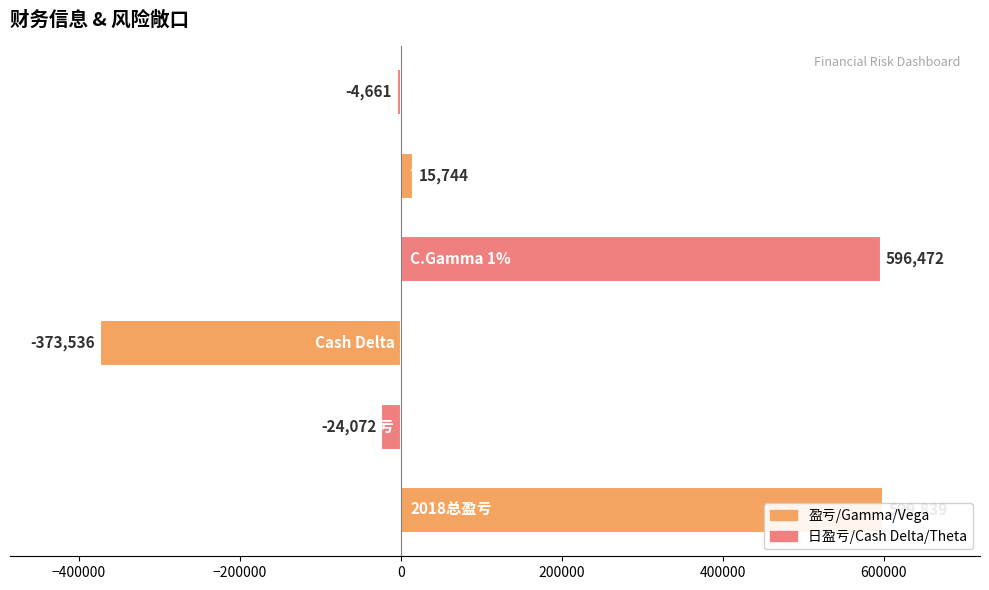

Count the number of values greater than 15744.

2